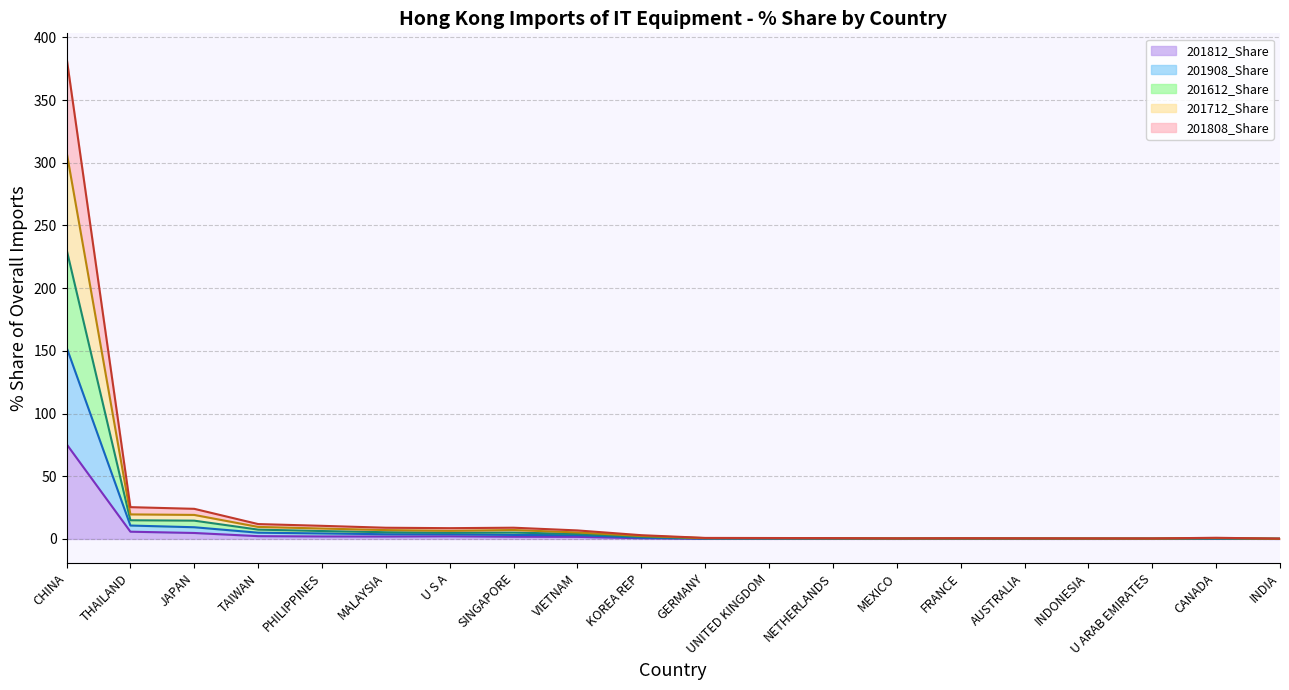

What is the total value across all series at THAILAND?

25.4